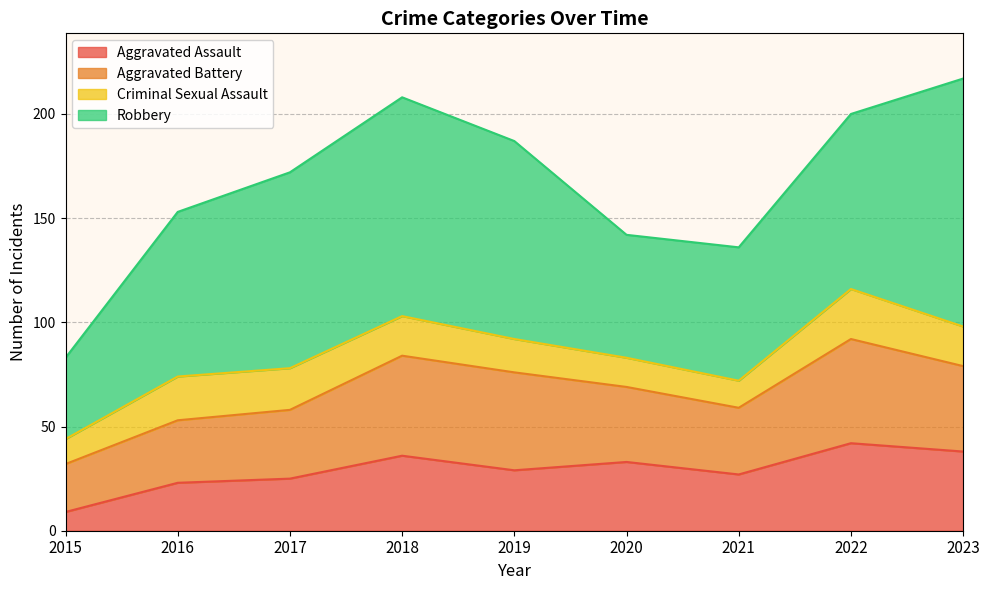

Reading right to left, transcribe all the data shown in this chart.

Aggravated Assault: 2023=38	2022=42	2021=27	2020=33	2019=29	2018=36	2017=25	2016=23	2015=9
Aggravated Battery: 2023=41	2022=50	2021=32	2020=36	2019=47	2018=48	2017=33	2016=30	2015=23
Criminal Sexual Assault: 2023=19	2022=24	2021=13	2020=14	2019=16	2018=19	2017=20	2016=21	2015=12
Robbery: 2023=119	2022=84	2021=64	2020=59	2019=95	2018=105	2017=94	2016=79	2015=39